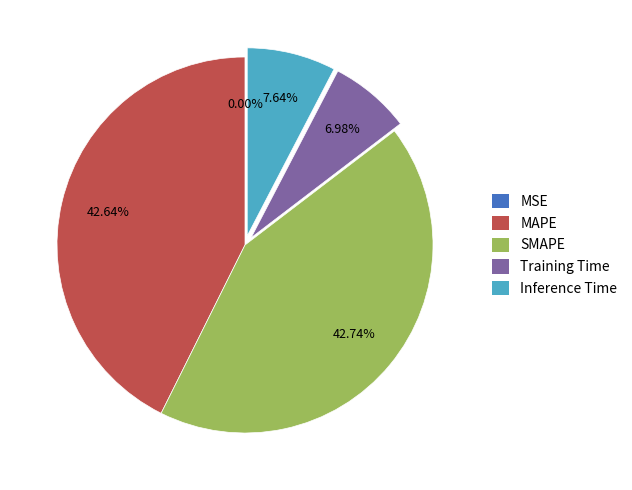

Combined, what portion of the pie is SMAPE and MAPE?

85.4%